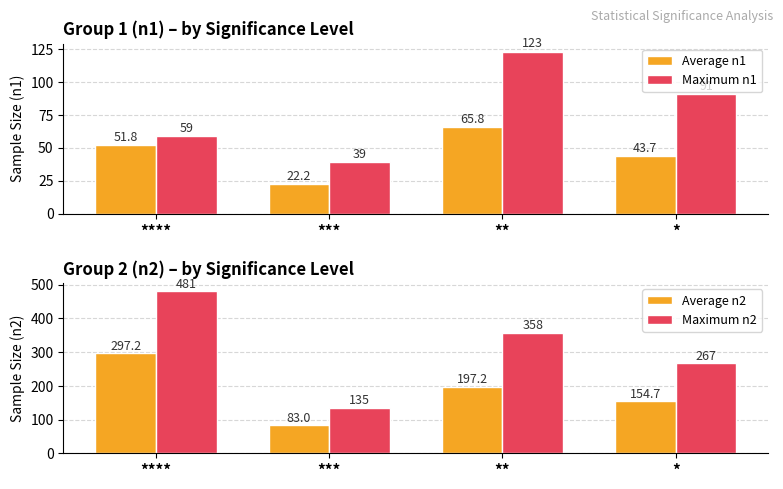

What position from the left is ***?

2